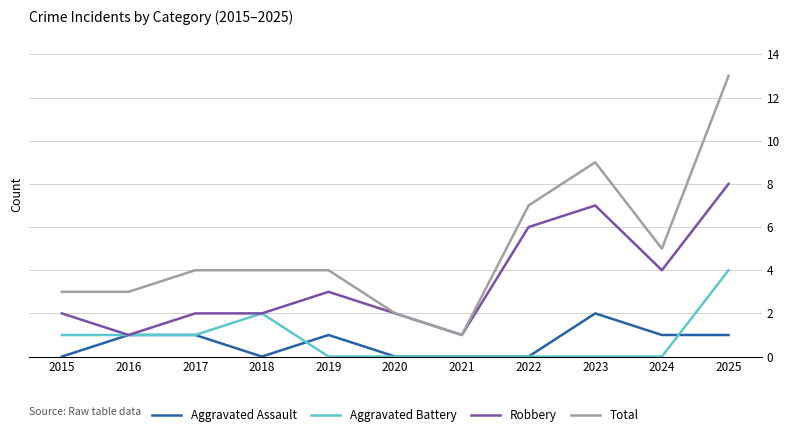

What is the highest value of the Robbery series?

8